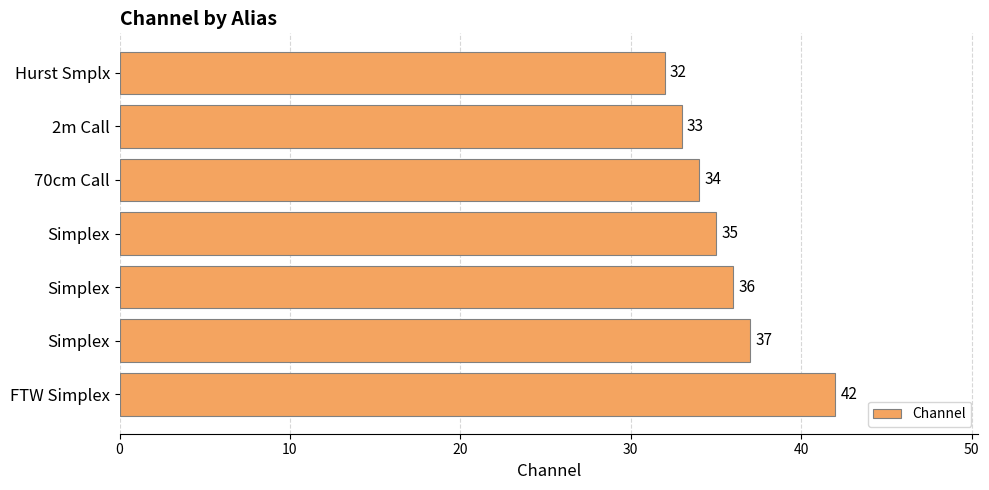

What is the difference between the second highest and minimum values?

5